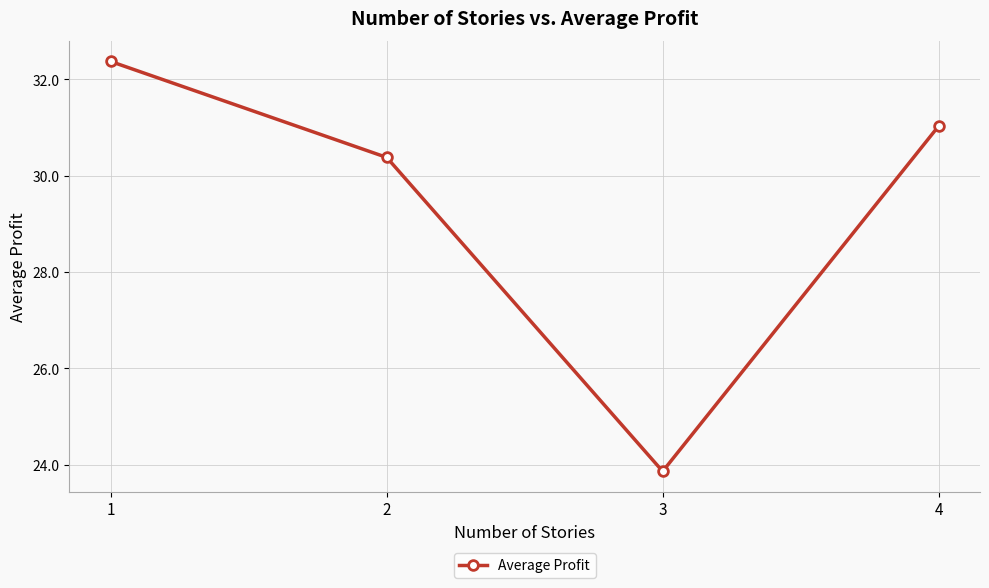

Does the chart have visible grid lines?

Yes